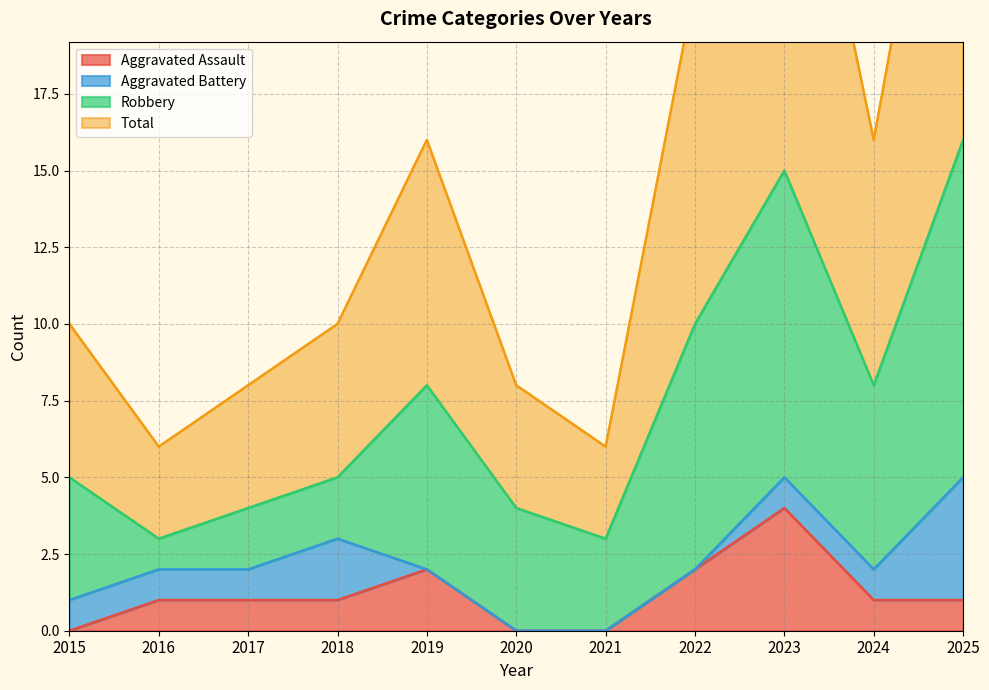

What is the sum of all Aggravated Assault values?

13